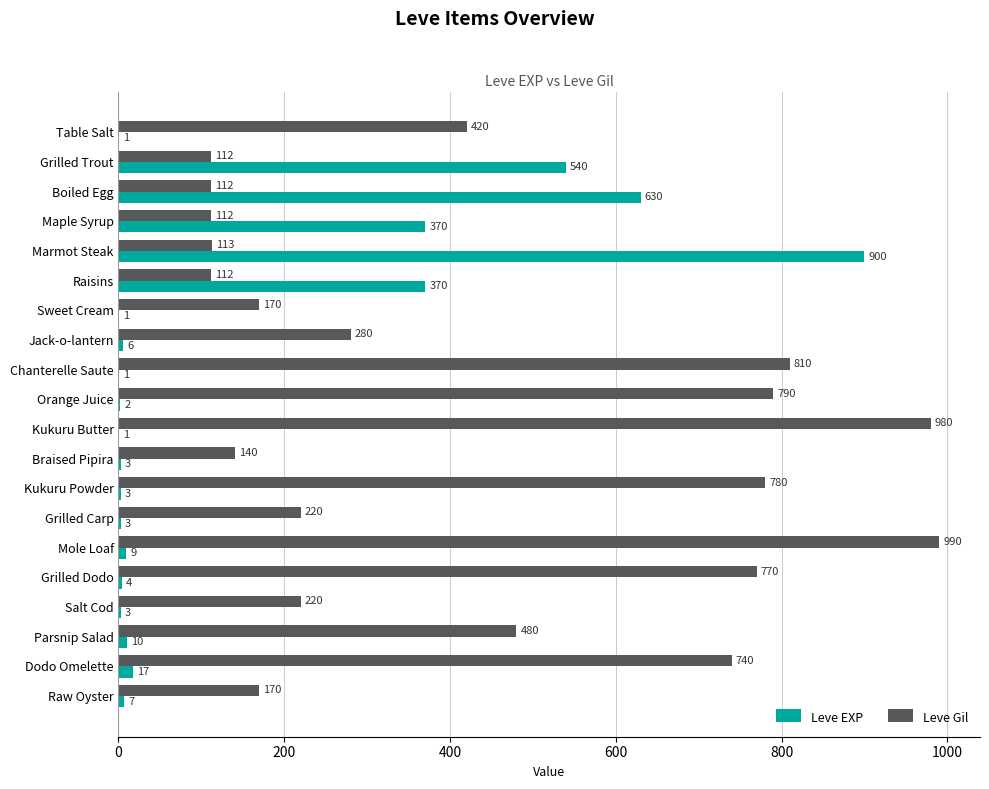

The value of Leve Gil at Mole Loaf is 1602. True or false?

False